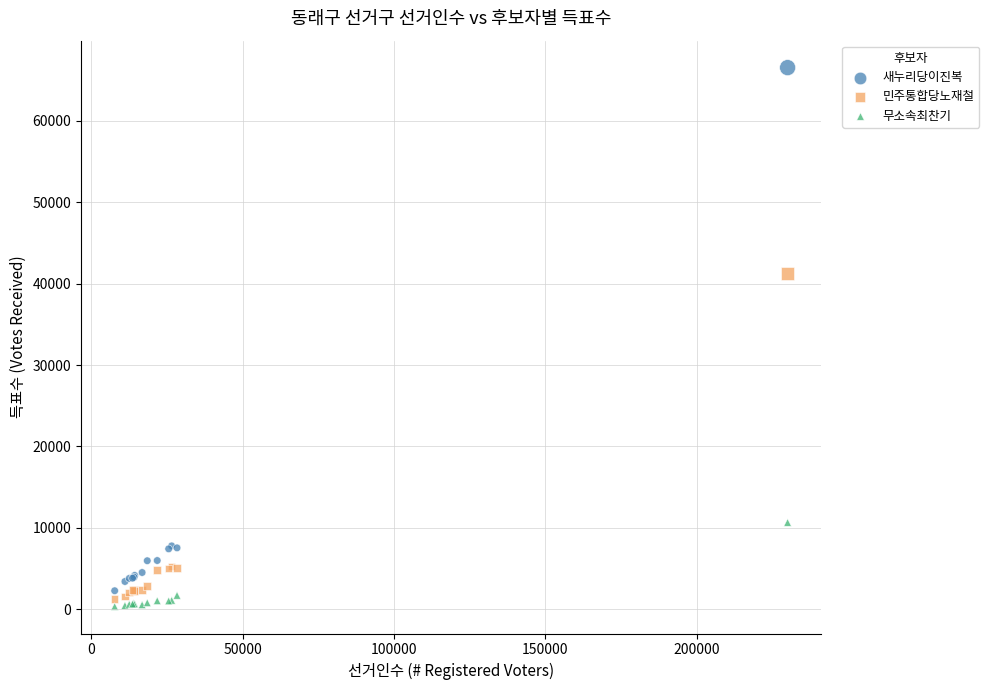

In the 민주통합당노재철 series, what Y value is closest to 21252?

5235